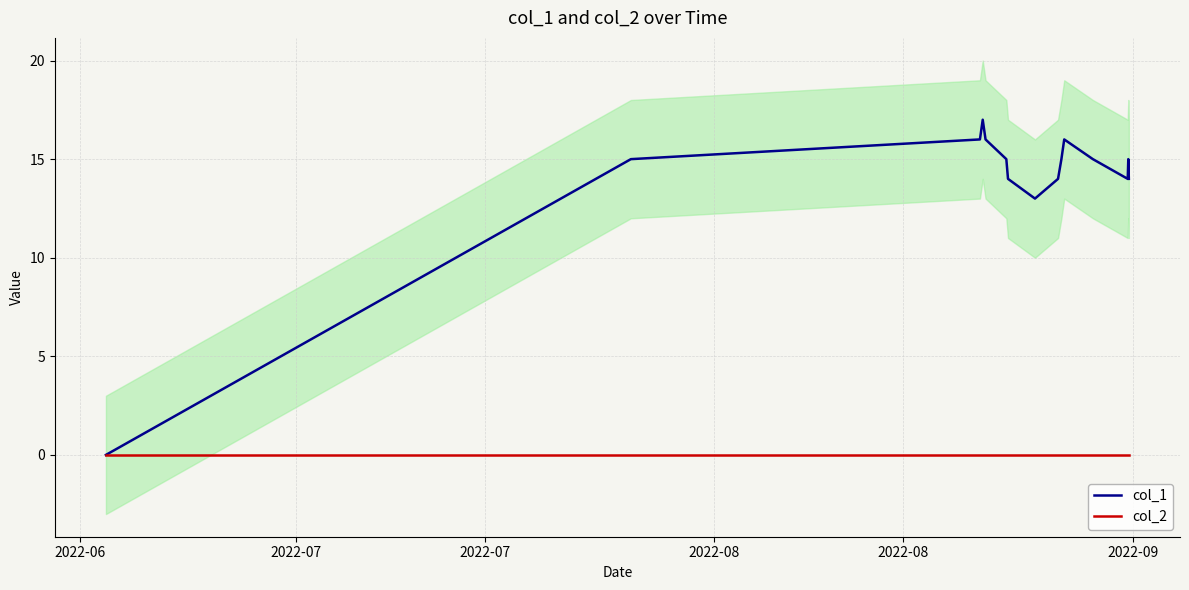

Is this an area chart (filled region under the line)?

No